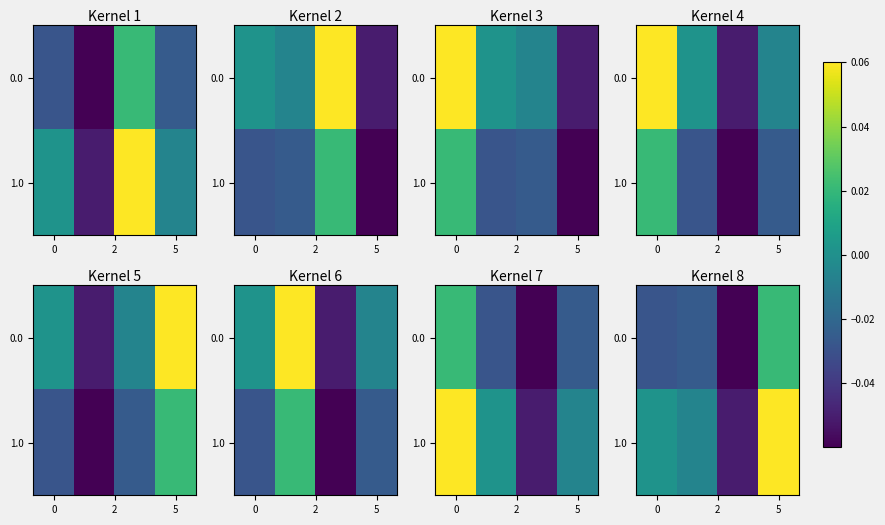

What is the total value across all series at 5?

-0.1